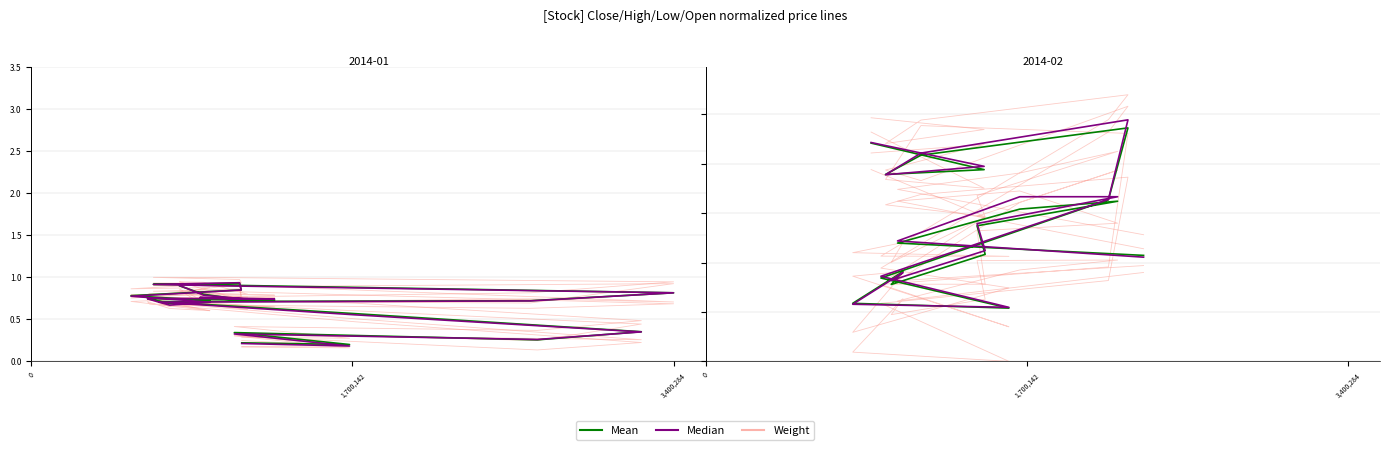

After their last crossing, which series has the higher values: Mean or Median?

Mean